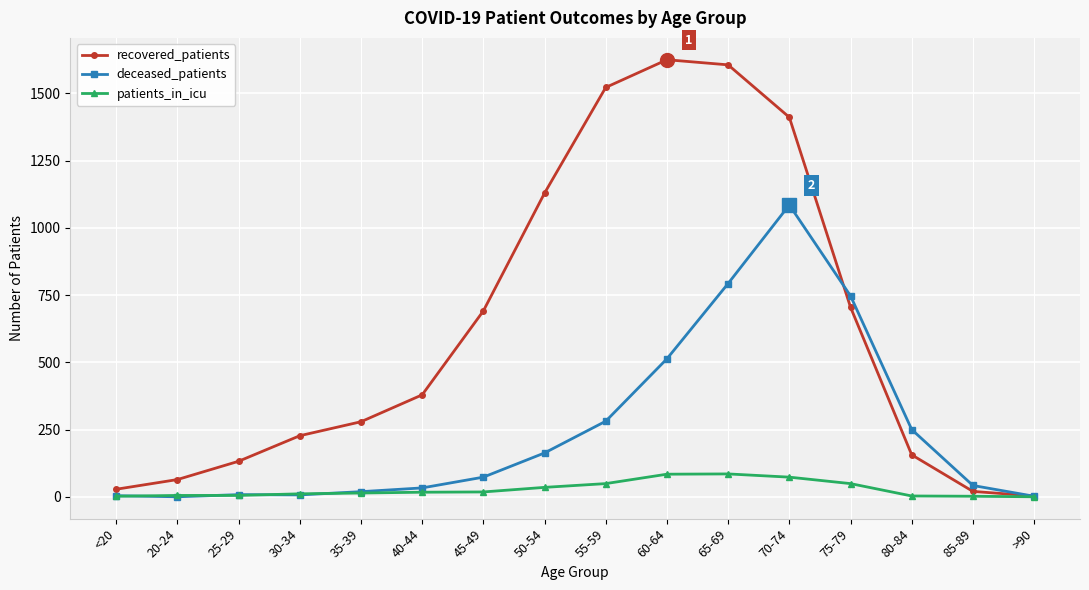

Is it true that deceased_patients equals 250 at 80-84?

True